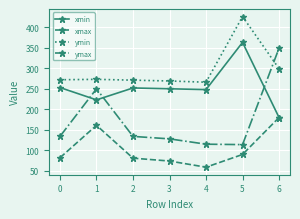

The value of xmin at 0 is 61. True or false?

False